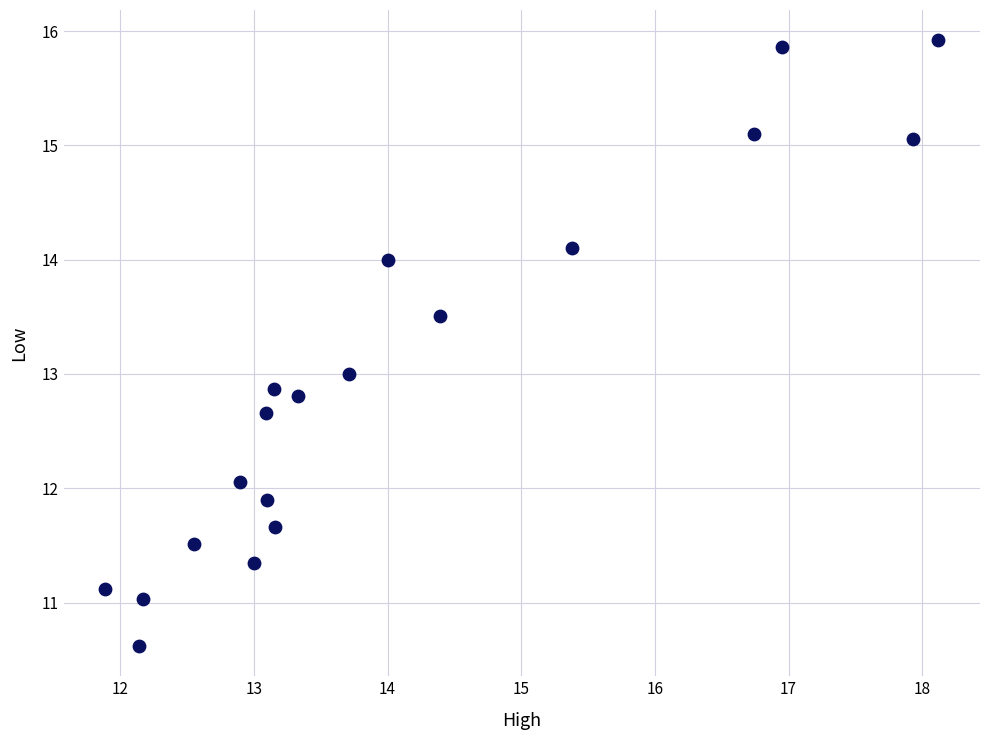

What is the range of Y values (max minus min)?

5.3